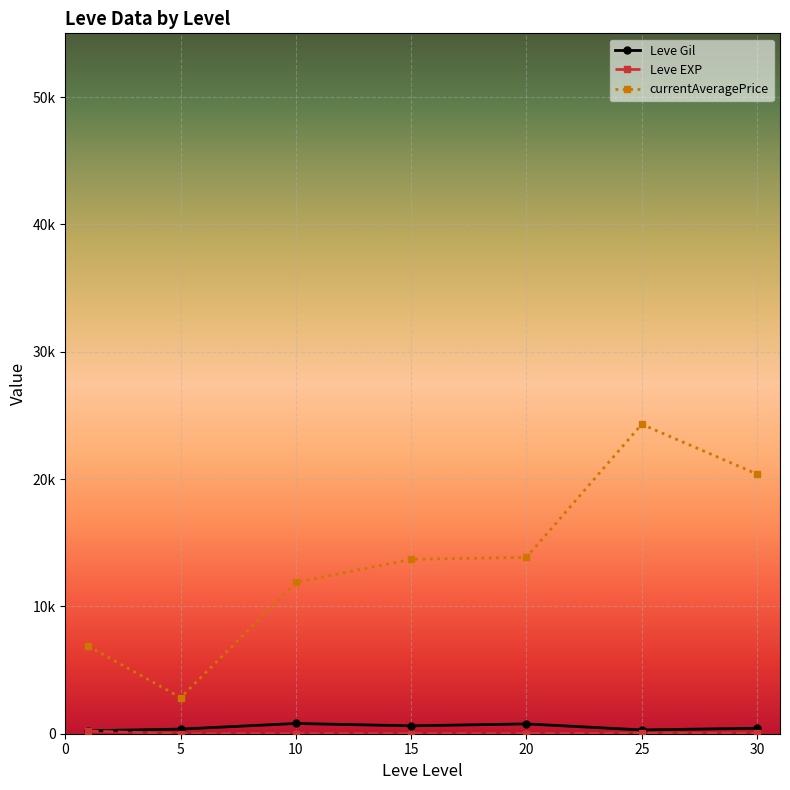

Is this an area chart (filled region under the line)?

No